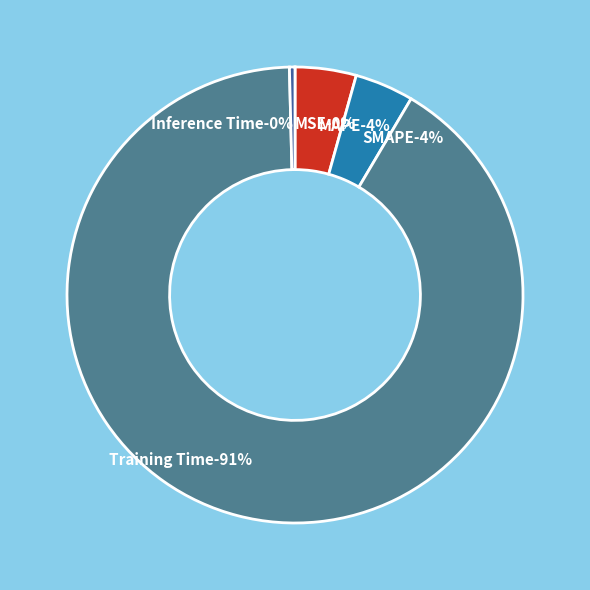

The Training Time slice represents 97% of the pie. True or false?

False